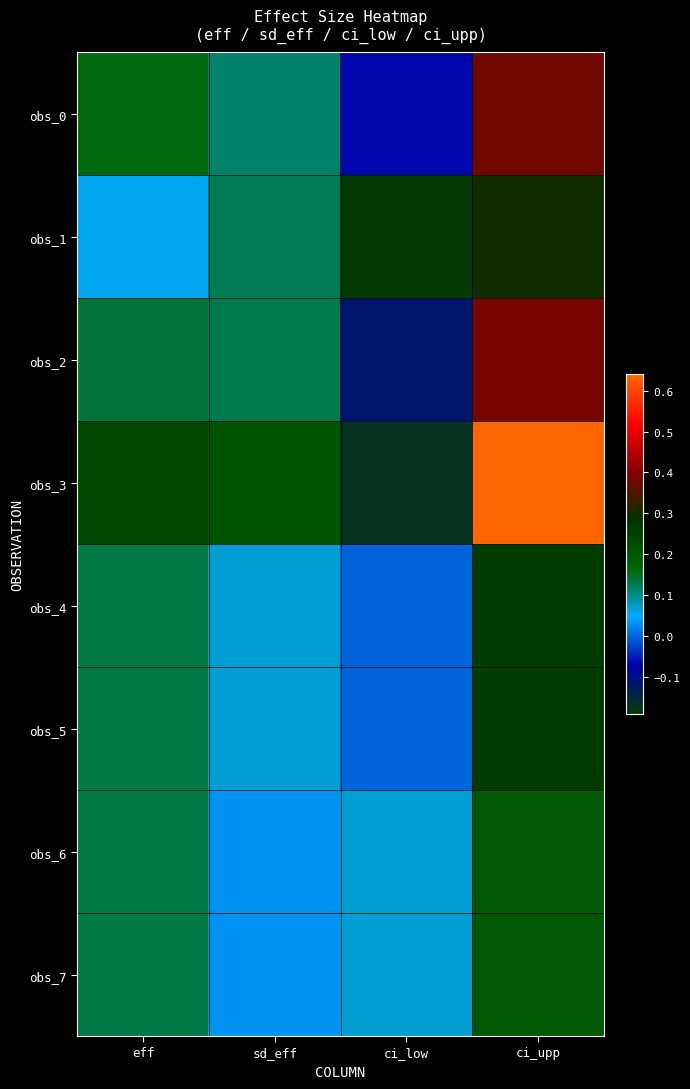

What is the spread (max minus min) of values at eff?

0.2